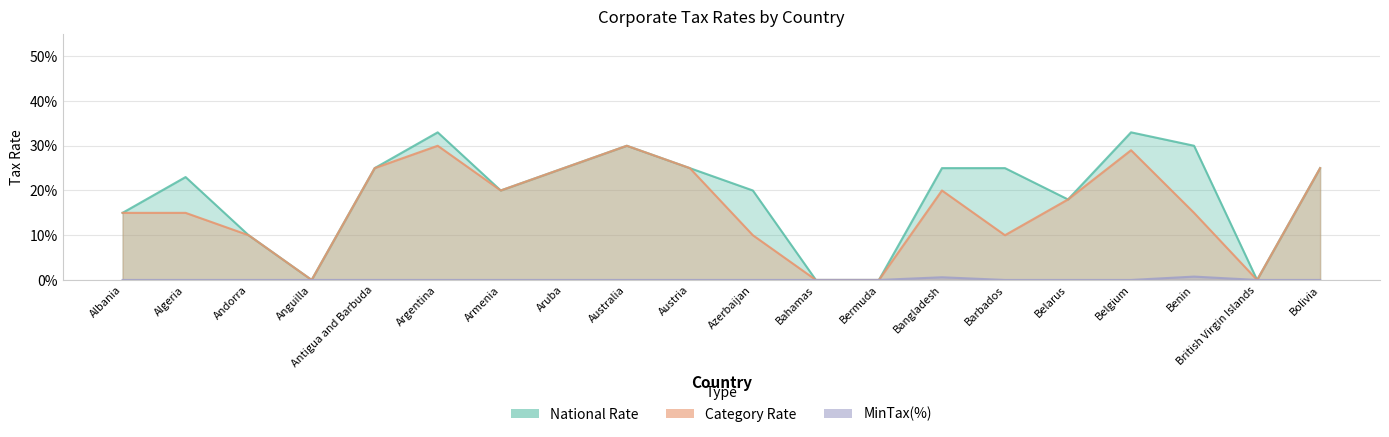

Is it true that MinTax(%) equals -0.0 at Argentina?

False